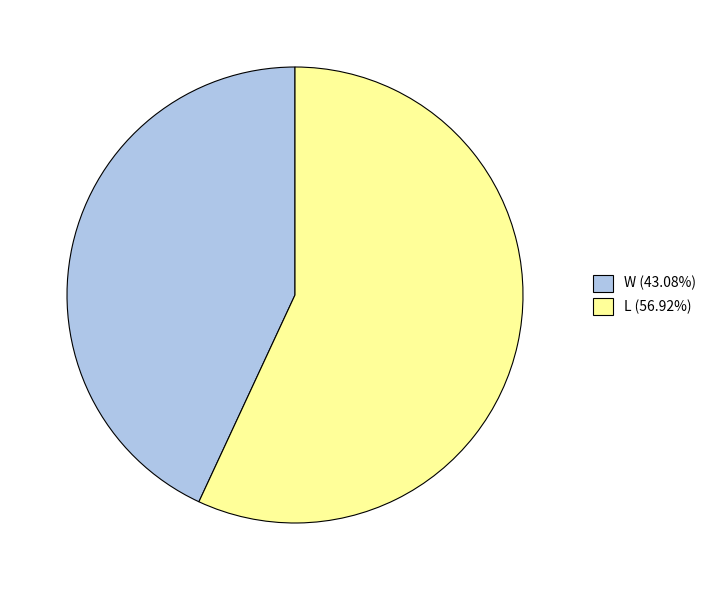

Which category has the biggest portion of the pie?

L